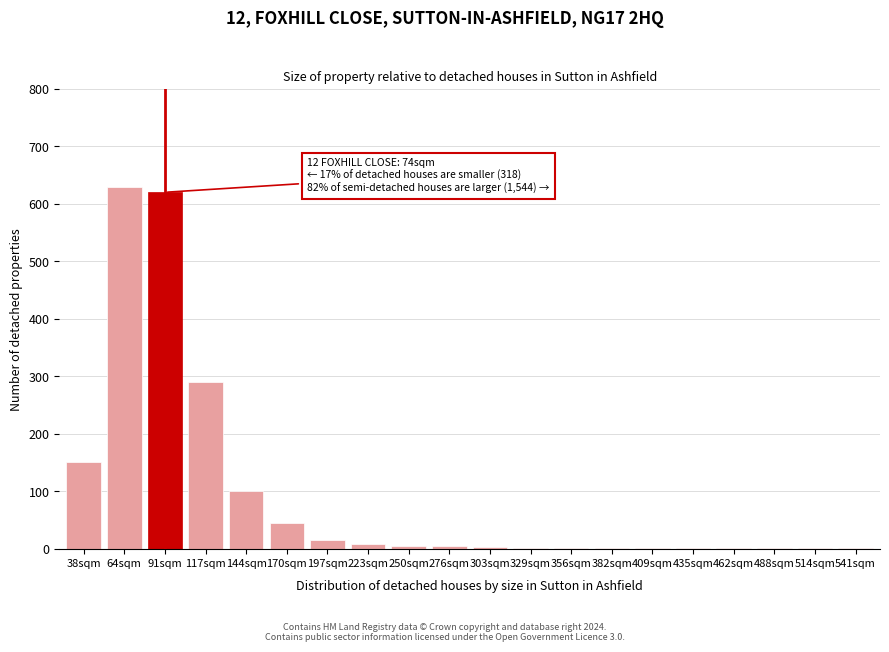

Is it true that the value at 170sqm is 45?

True